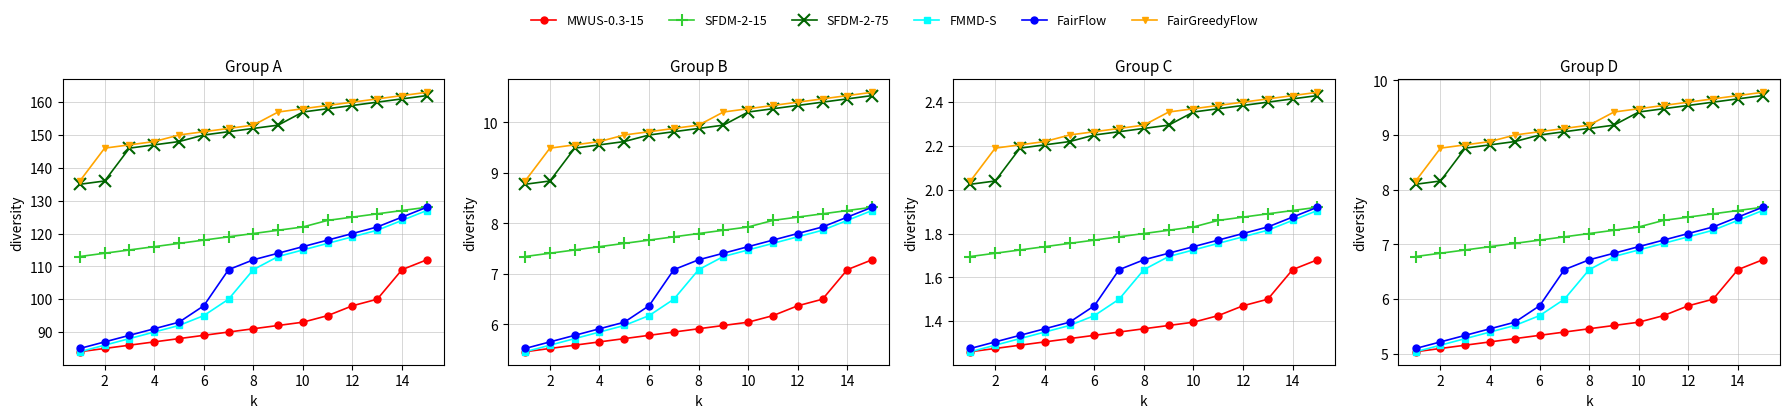

How many series are shown in this chart?

6